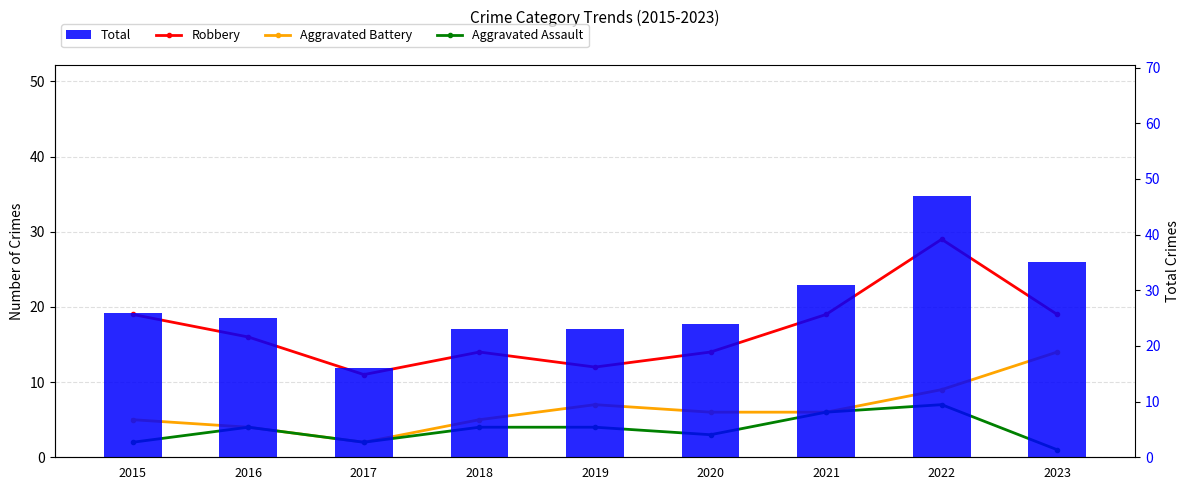

What is the total value across all series at 2019?

46